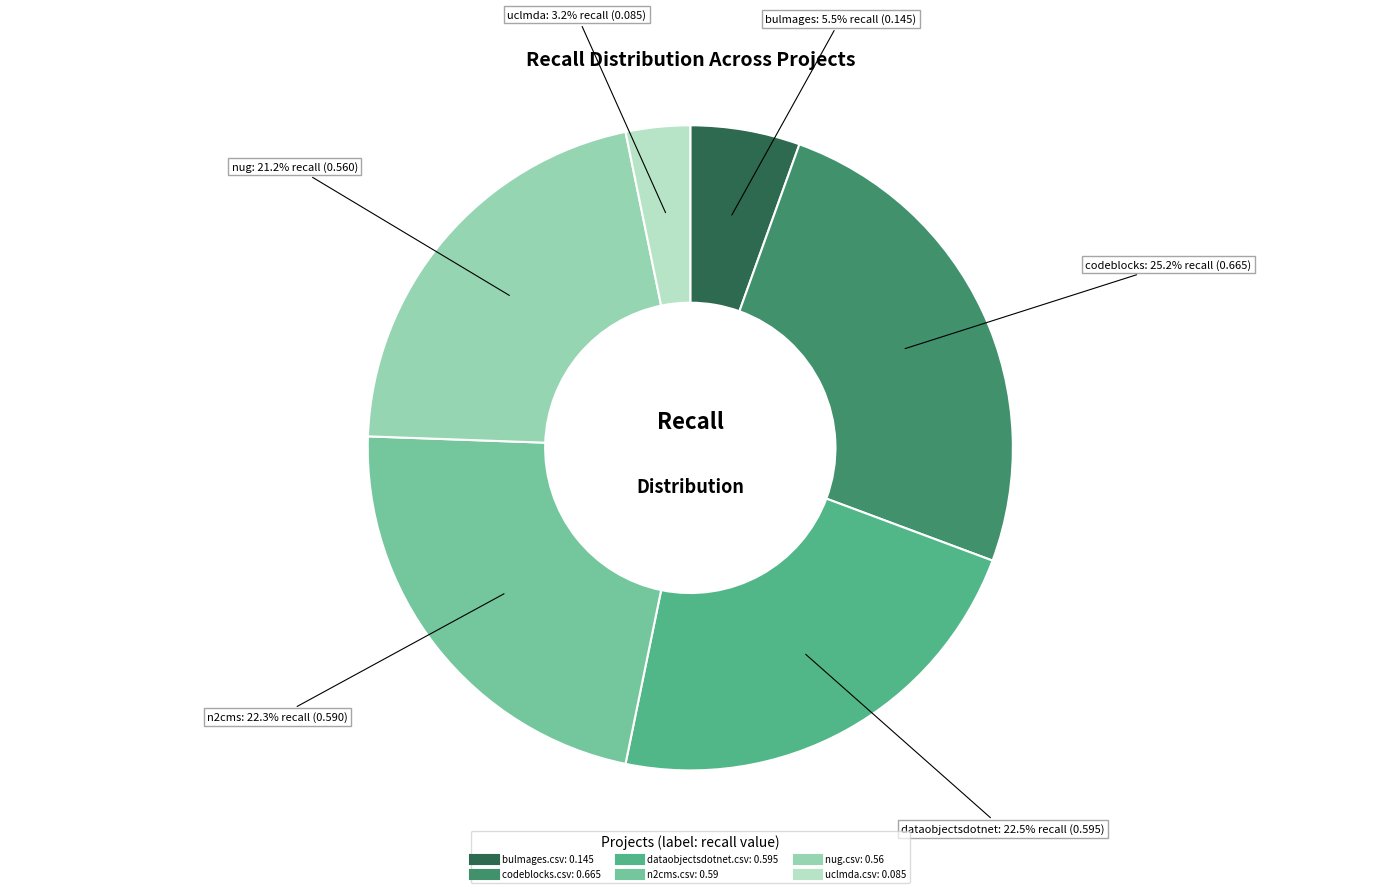

How much of the chart is everything except bulmages.csv?

94.5%